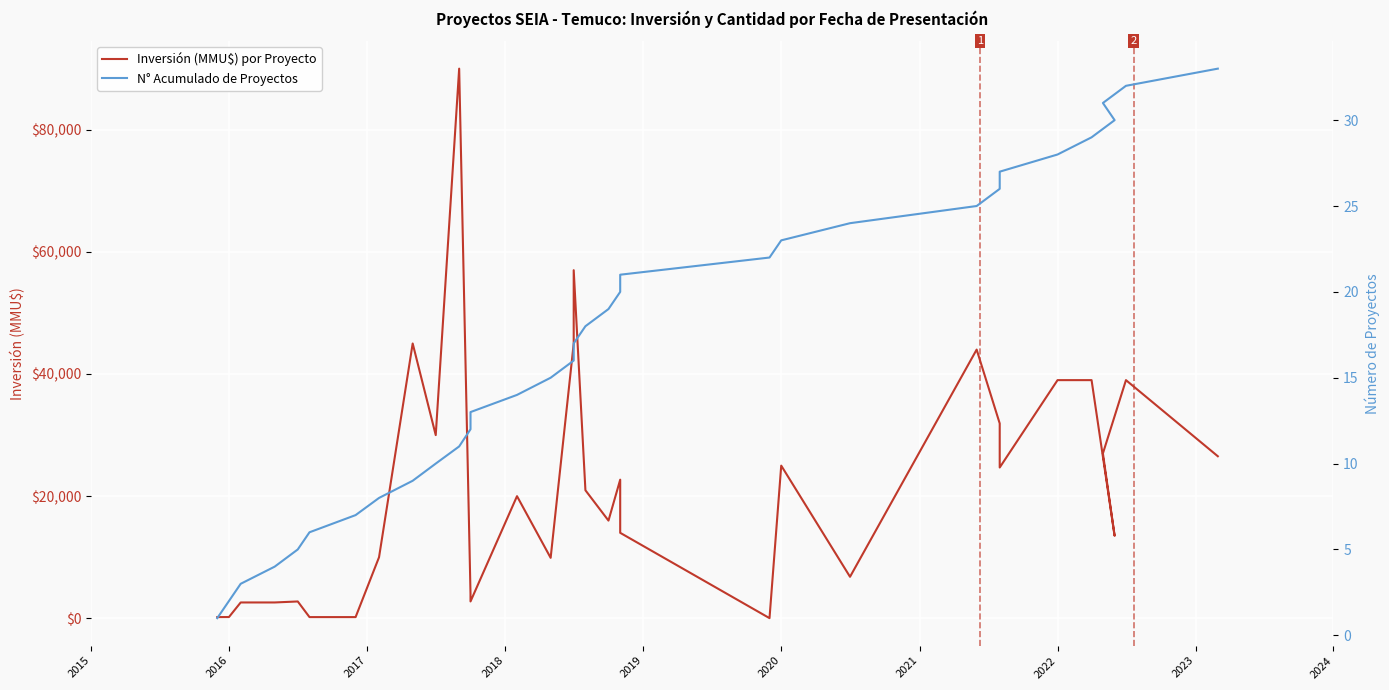

How many categories are shown in the chart?

33